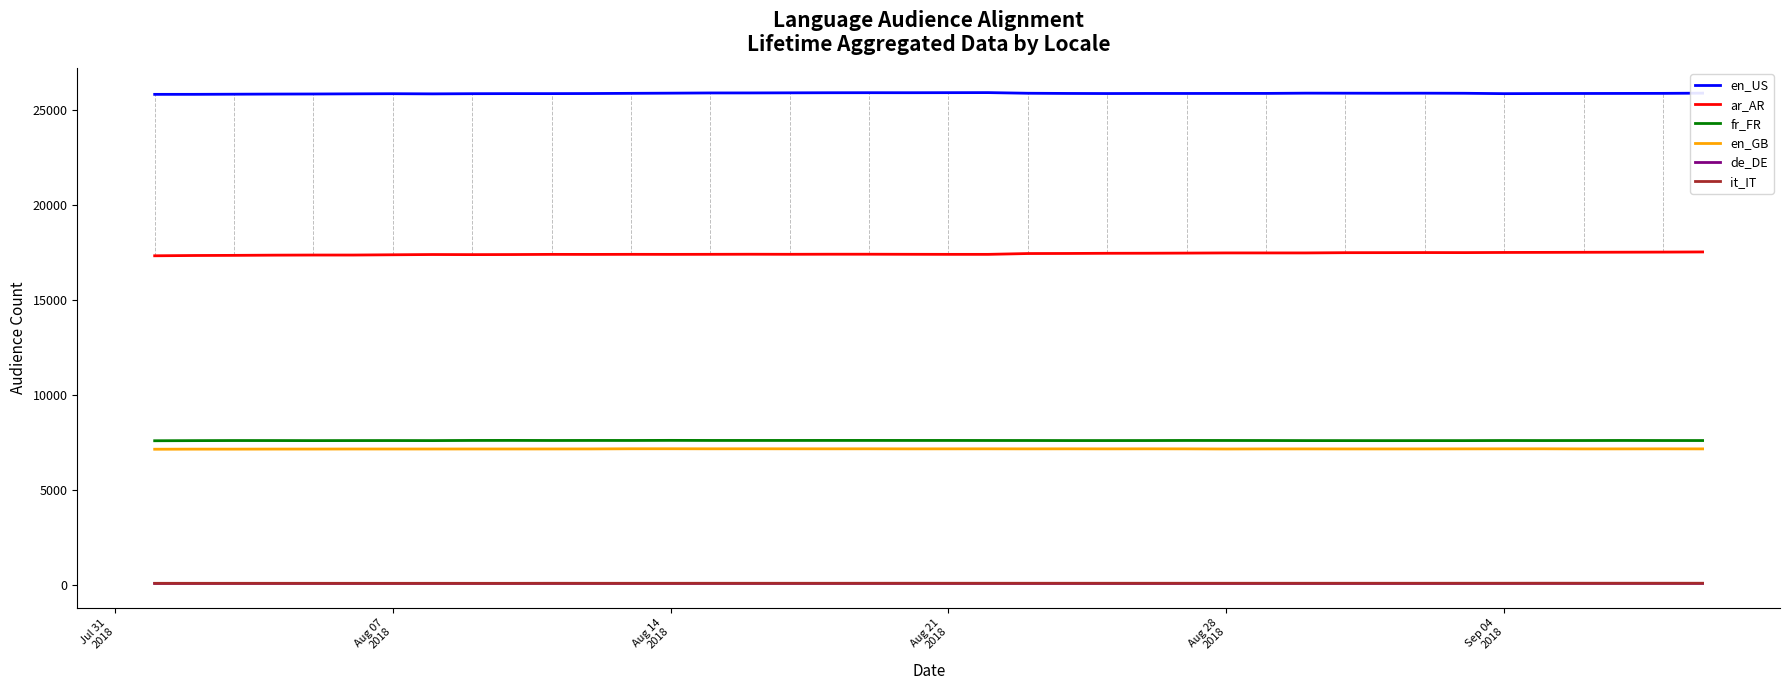

True or false: it_IT and fr_FR cross at least once.

False